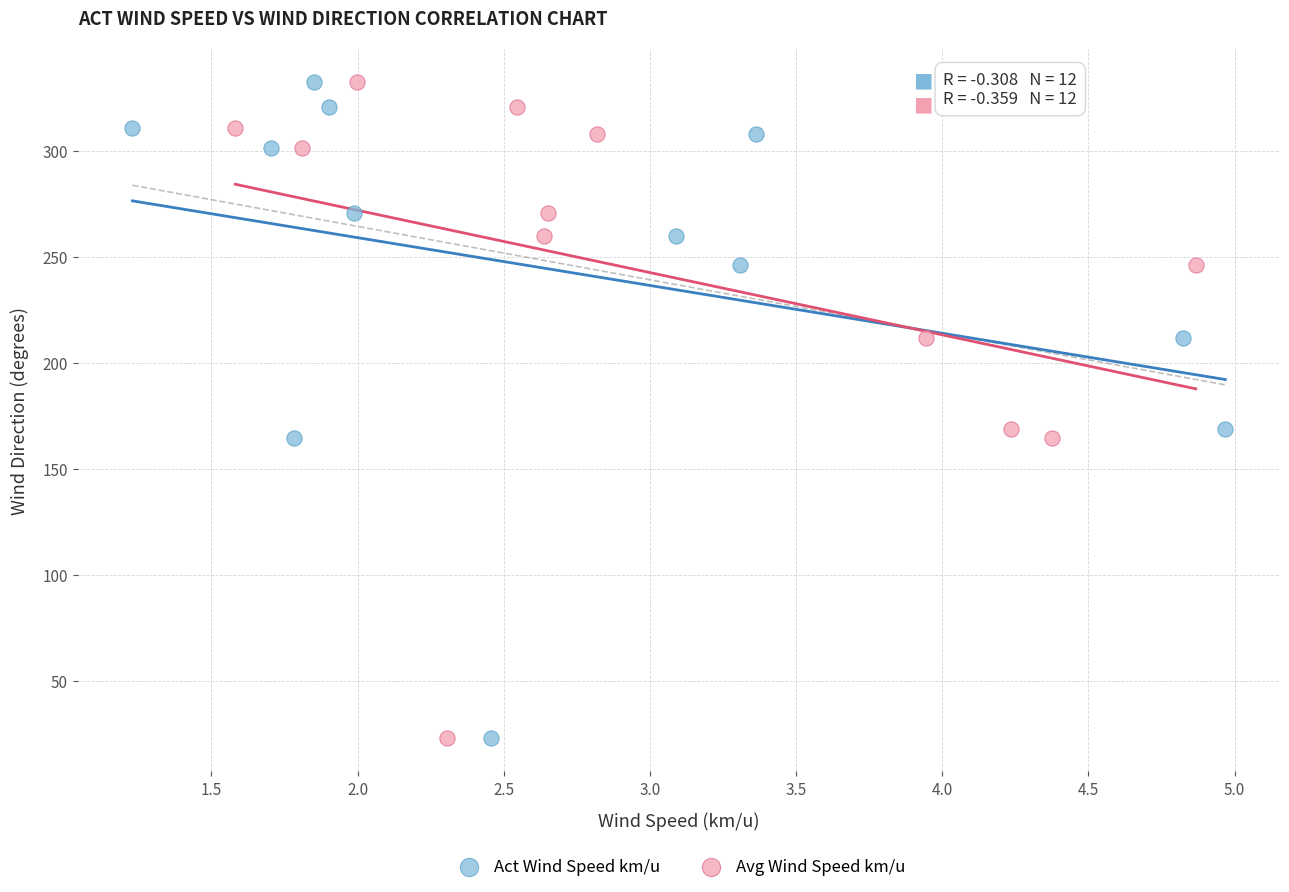

What are all the series names shown in the legend?

Act Wind Speed km/u, Avg Wind Speed km/u